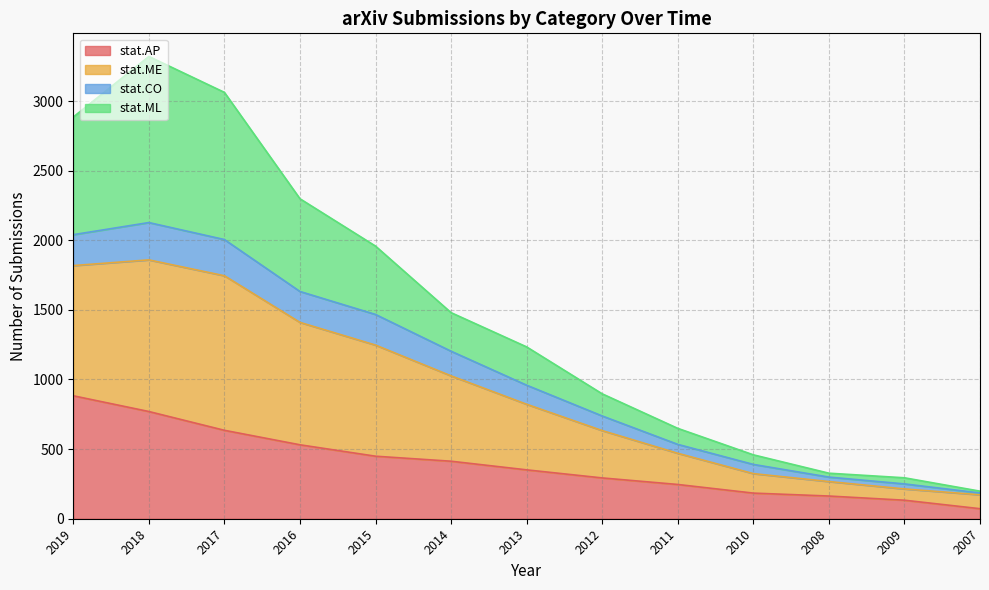

The value of stat.AP at 2012 is 293. True or false?

True